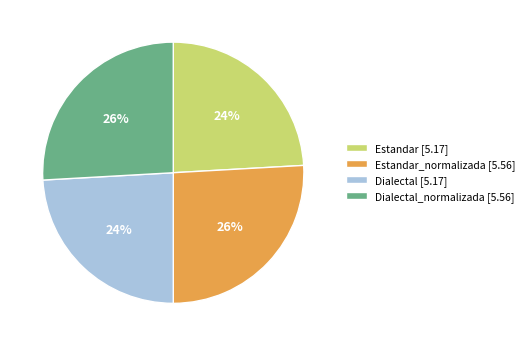

Is there a majority slice in this chart?

No